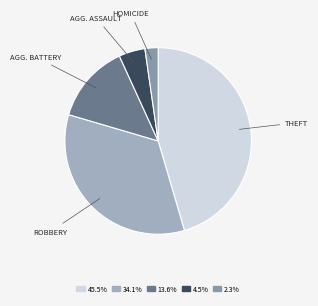

How many slices are in this pie chart?

5